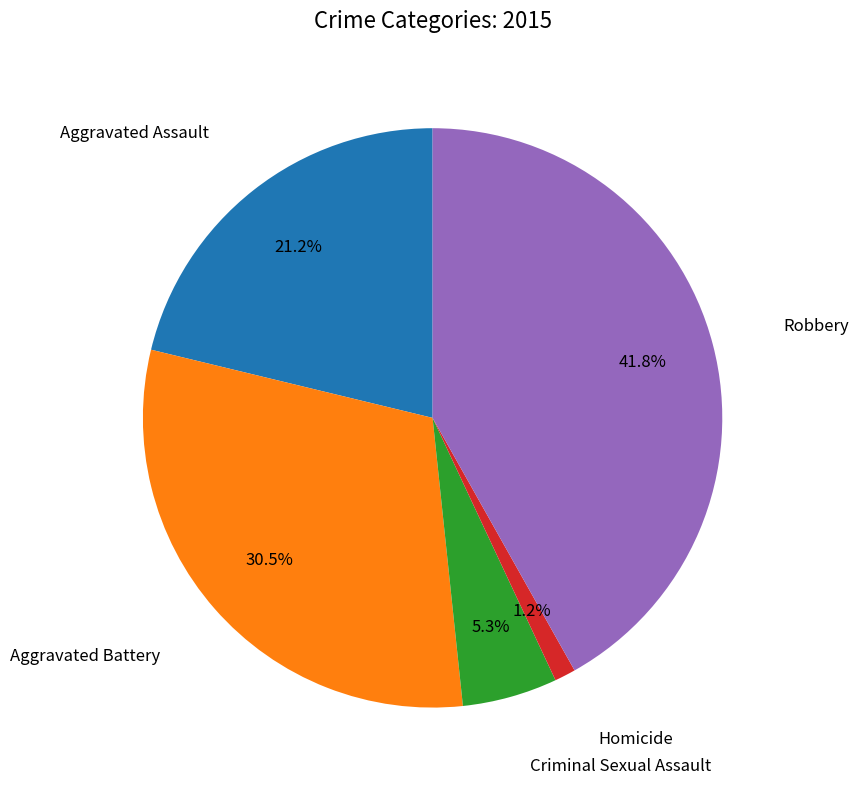

Is there a majority slice in this chart?

No